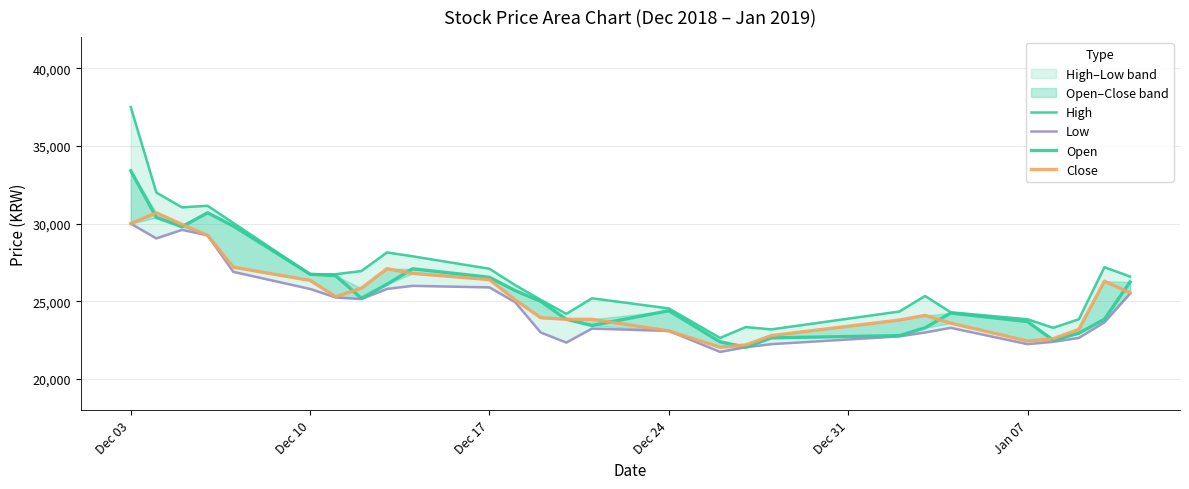

What is the minimum value shown in the chart?

21750